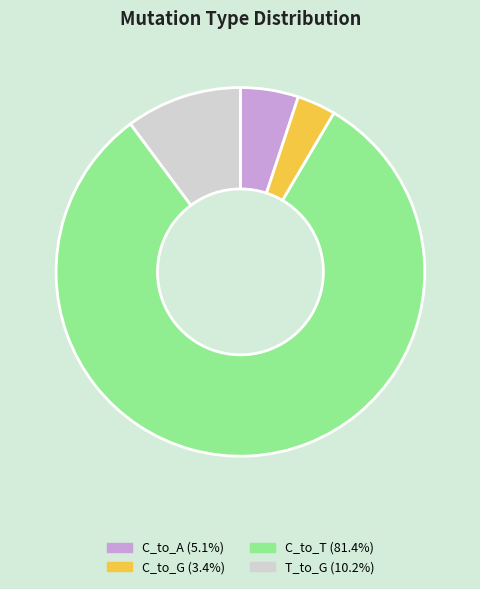

Is there a majority slice in this chart?

Yes